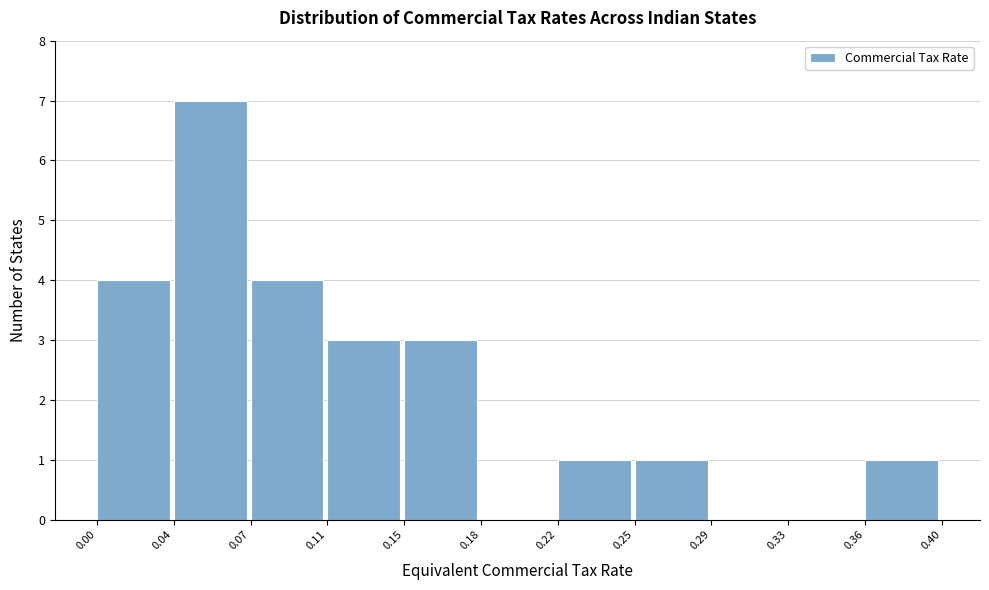

Reading left to right, transcribe all the data shown in this chart.

0.00=4	0.04=7	0.07=4	0.11=3	0.15=3	0.18=0	0.22=1	0.25=1	0.29=0	0.33=0	0.36=1